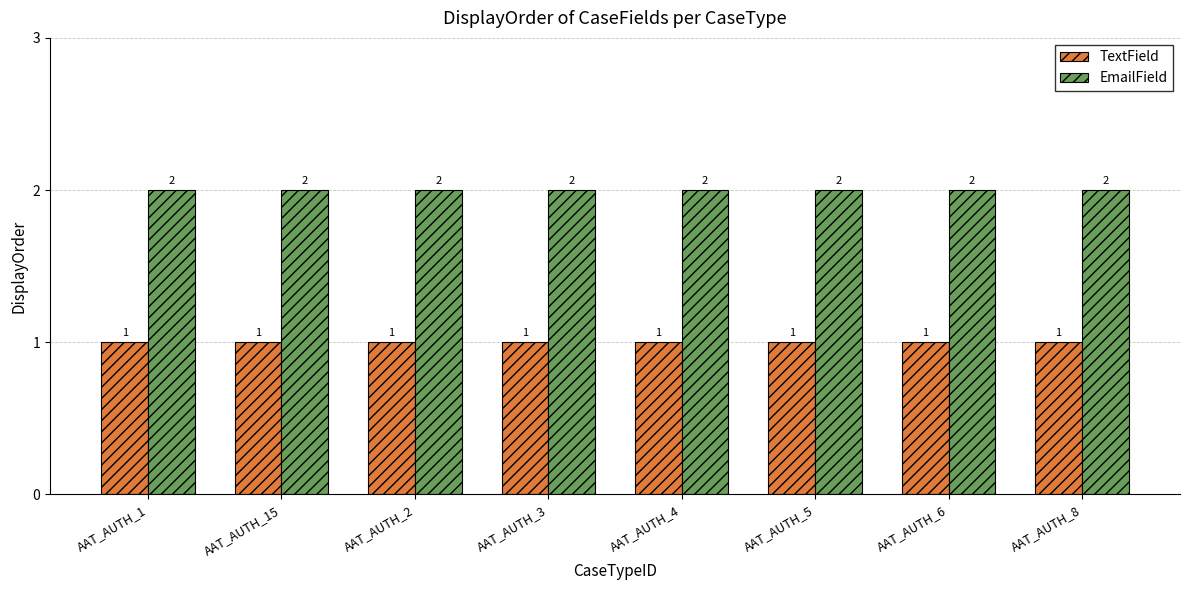

What position from the left is AAT_AUTH_4?

5